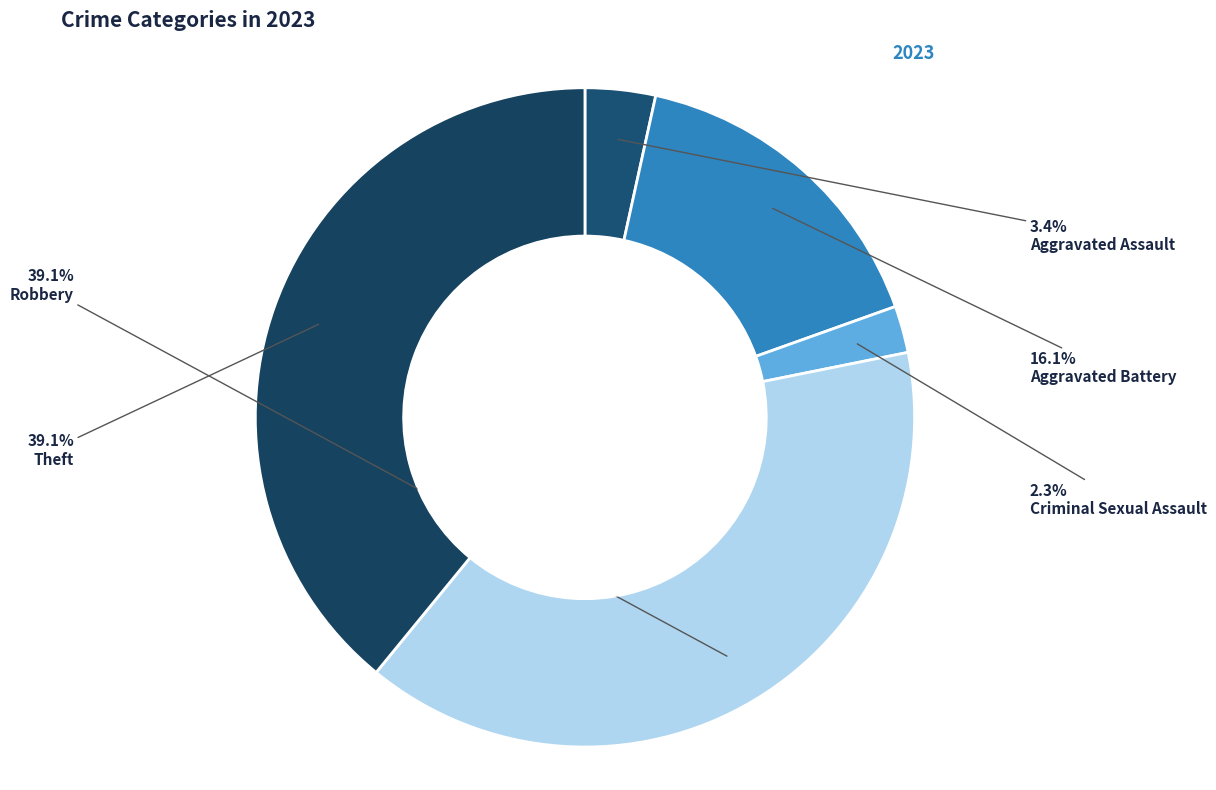

How much of the chart is everything except Aggravated Assault?

96.6%